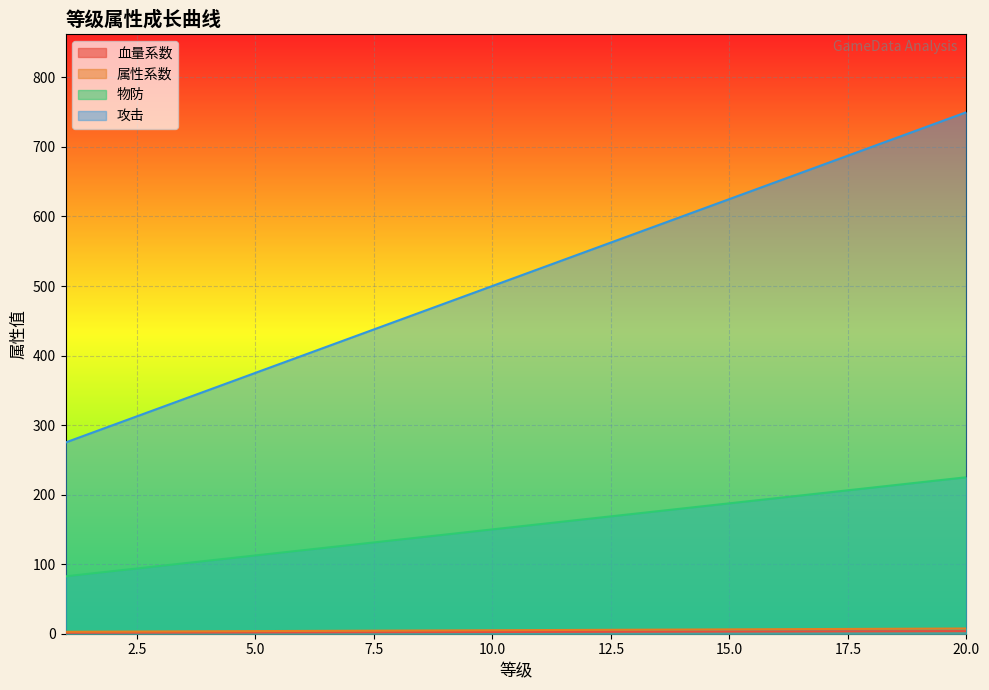

What are all the series names shown in the legend?

血量系数, 属性系数, 物防, 攻击